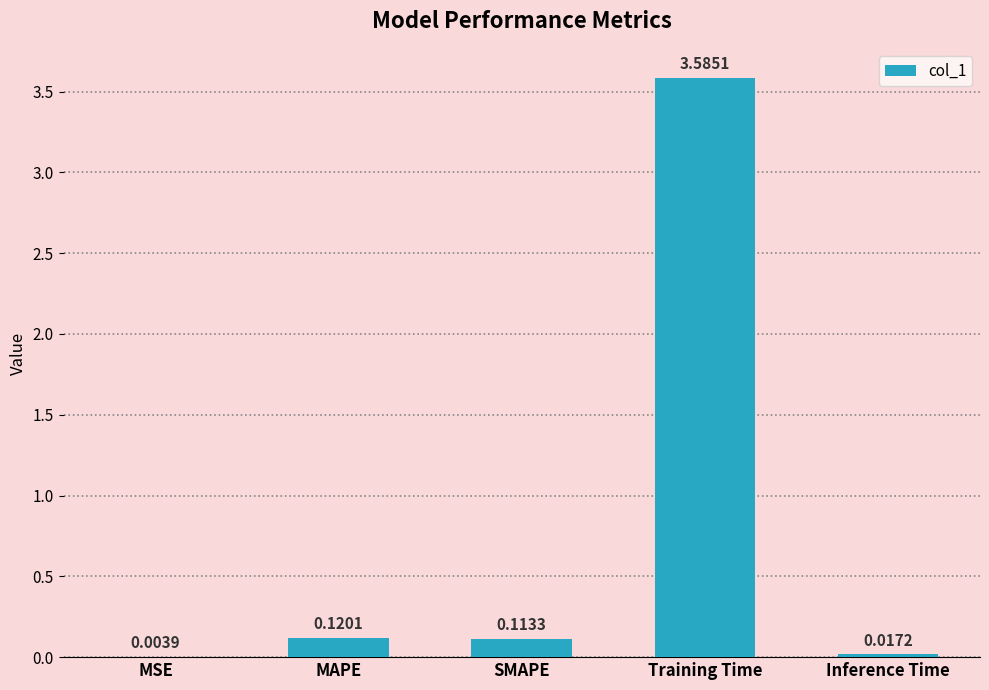

Which category has the highest value across all series?

Training Time